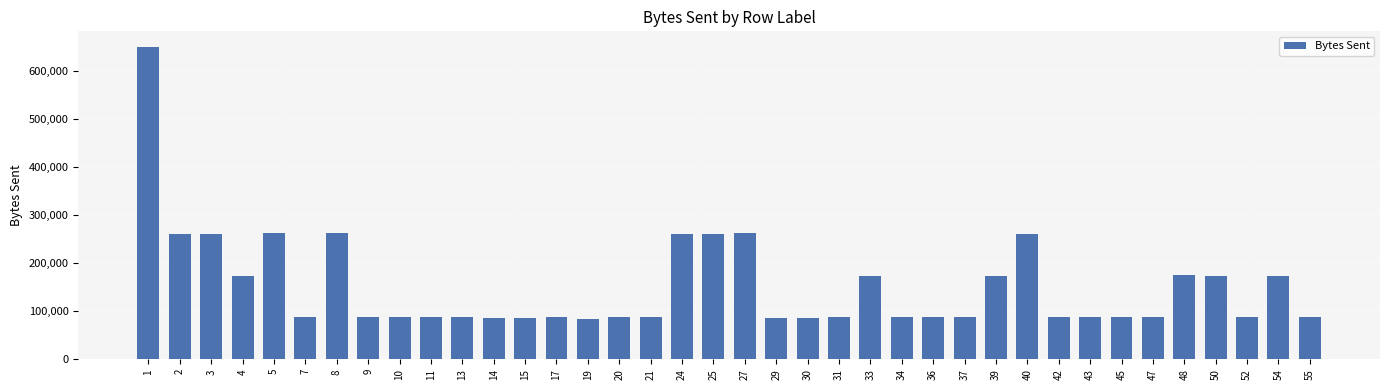

Where does the data first go above 87101?

1